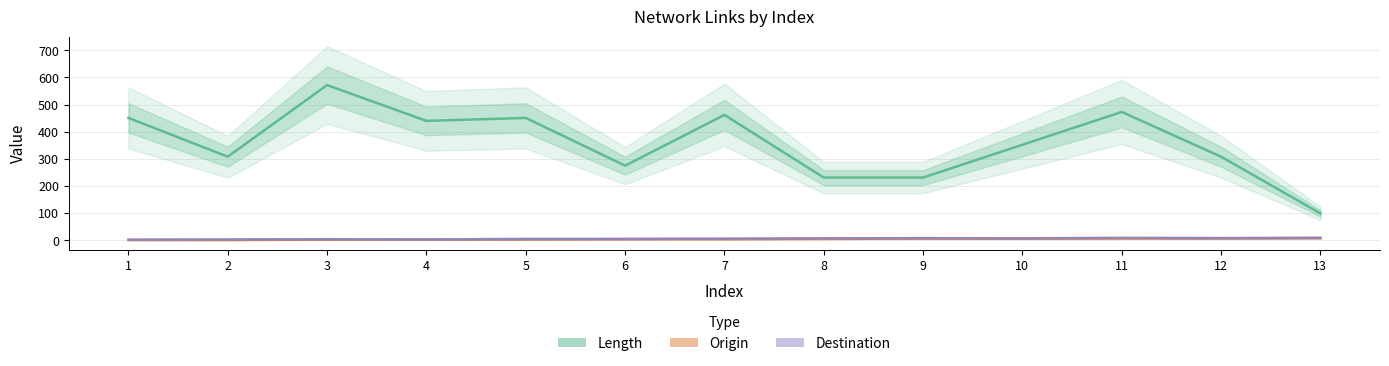

How many values in the Length series are below 352?

6